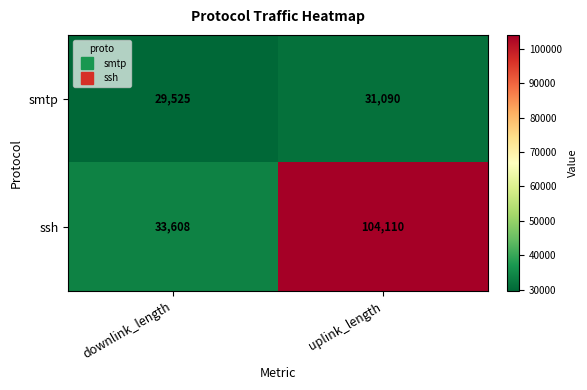

What is the average value of the smtp series?

30308